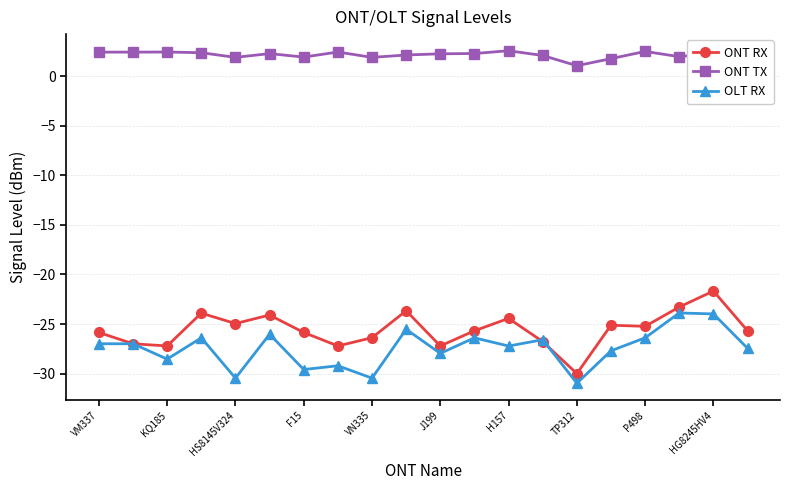

True or false: OLT RX has more than 0 points higher than both neighbors.

True